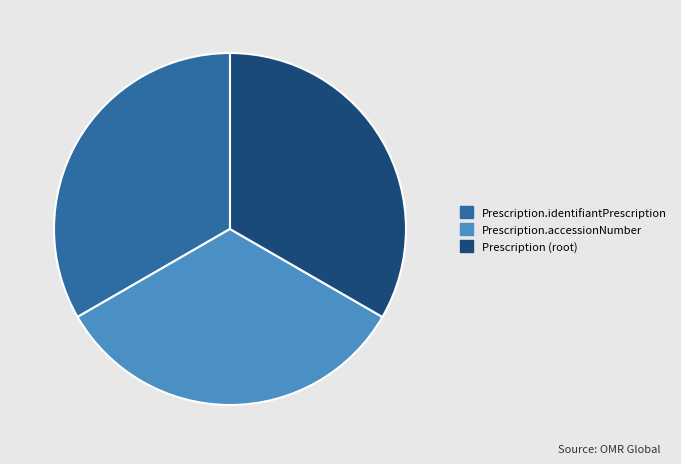

Is the sum of Prescription.accessionNumber and Prescription.identifiantPrescription greater than half?

Yes